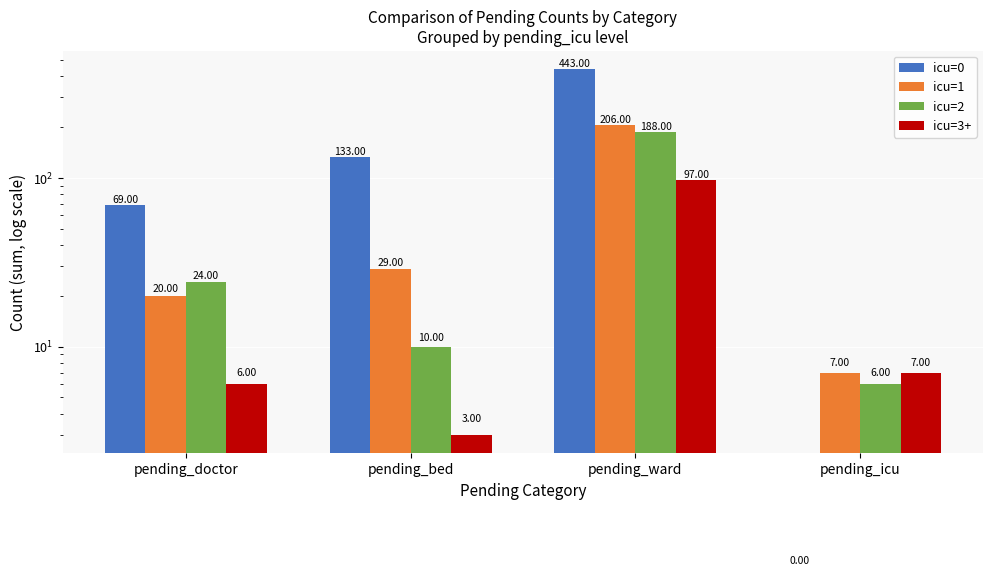

Reading left to right, extract all data points from this chart.

icu=0: 69	133	443	0
icu=1: 20	29	206	7
icu=2: 24	10	188	6
icu=3+: 6	3	97	7